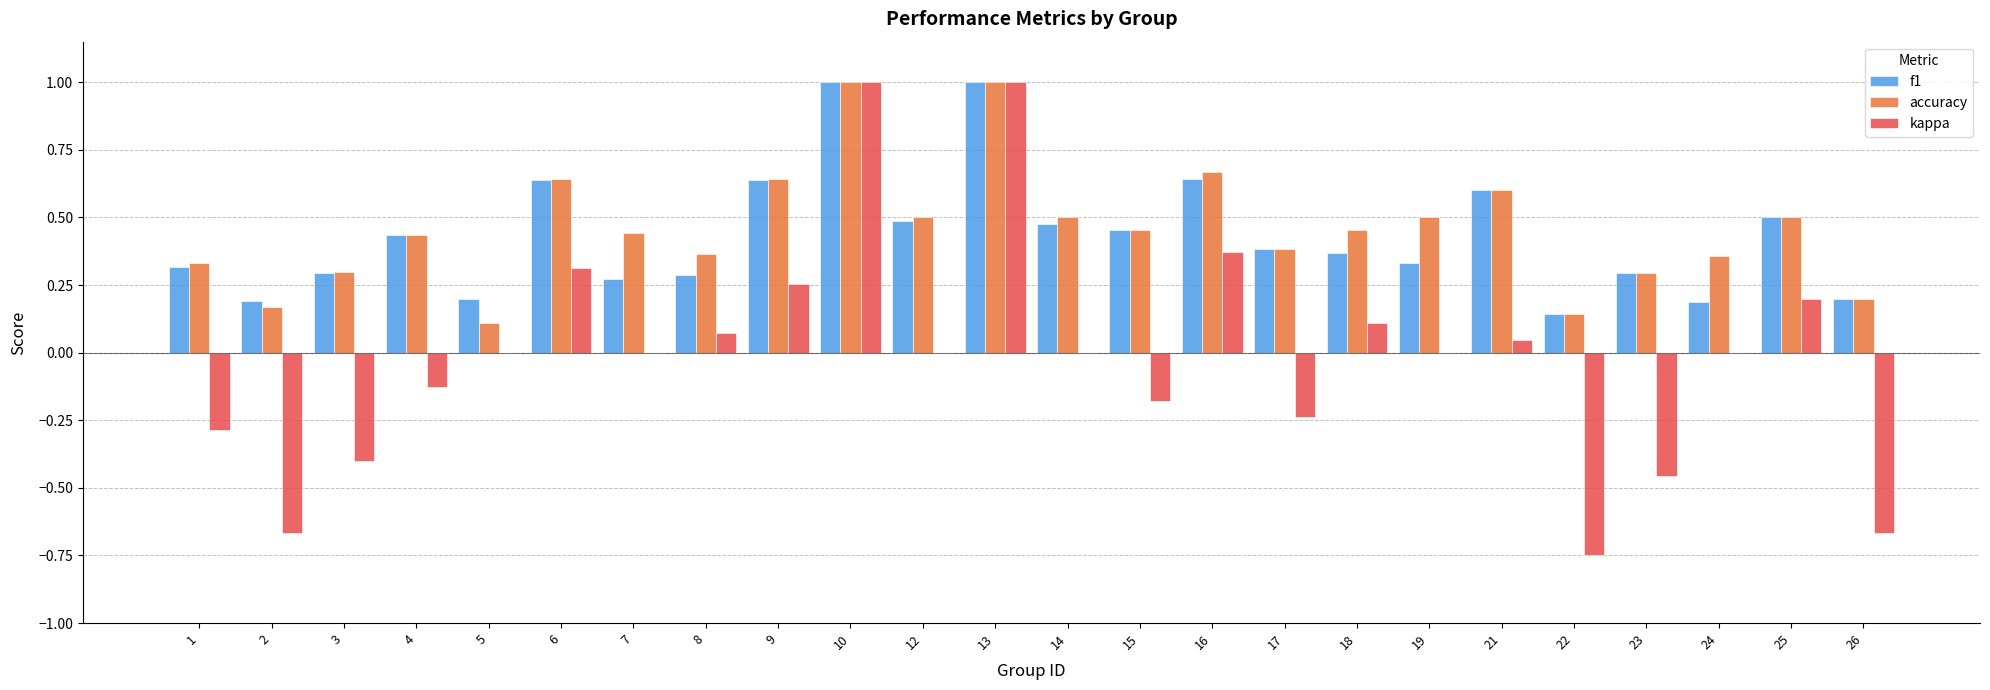

What are all the series names shown in the legend?

f1, accuracy, kappa